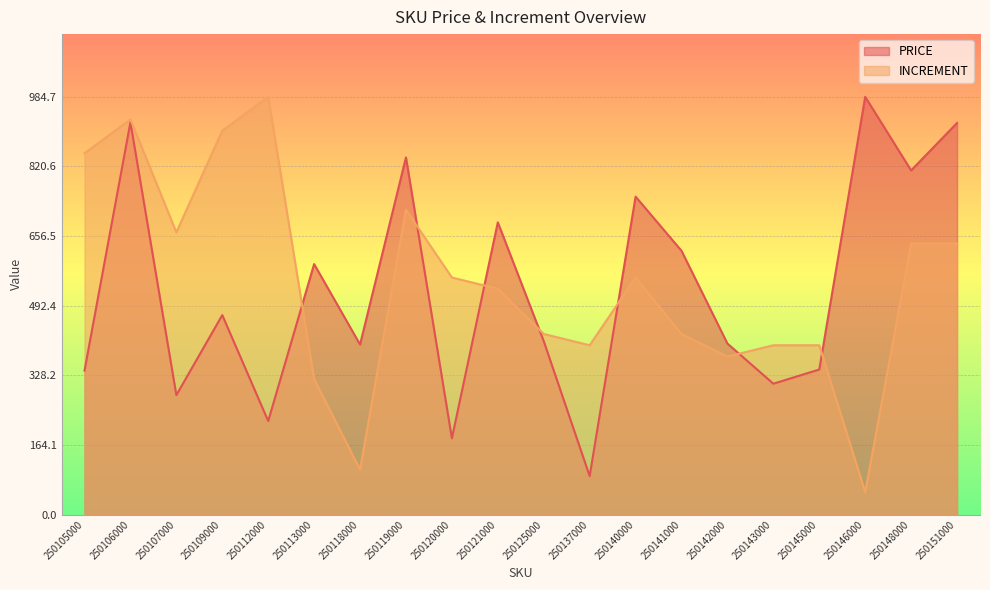

Where is the first local maximum for INCREMENT?

250106000